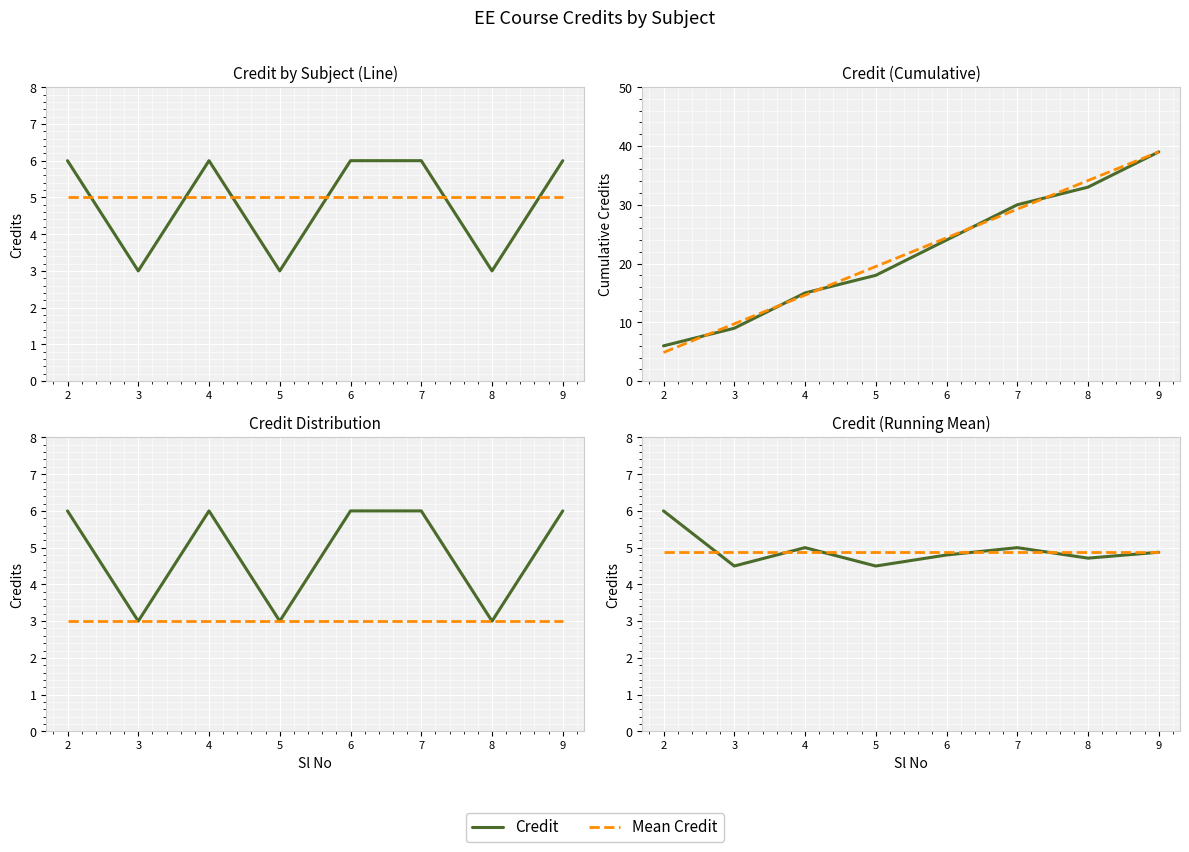

At how many categories does at least one series exceed 5?

1